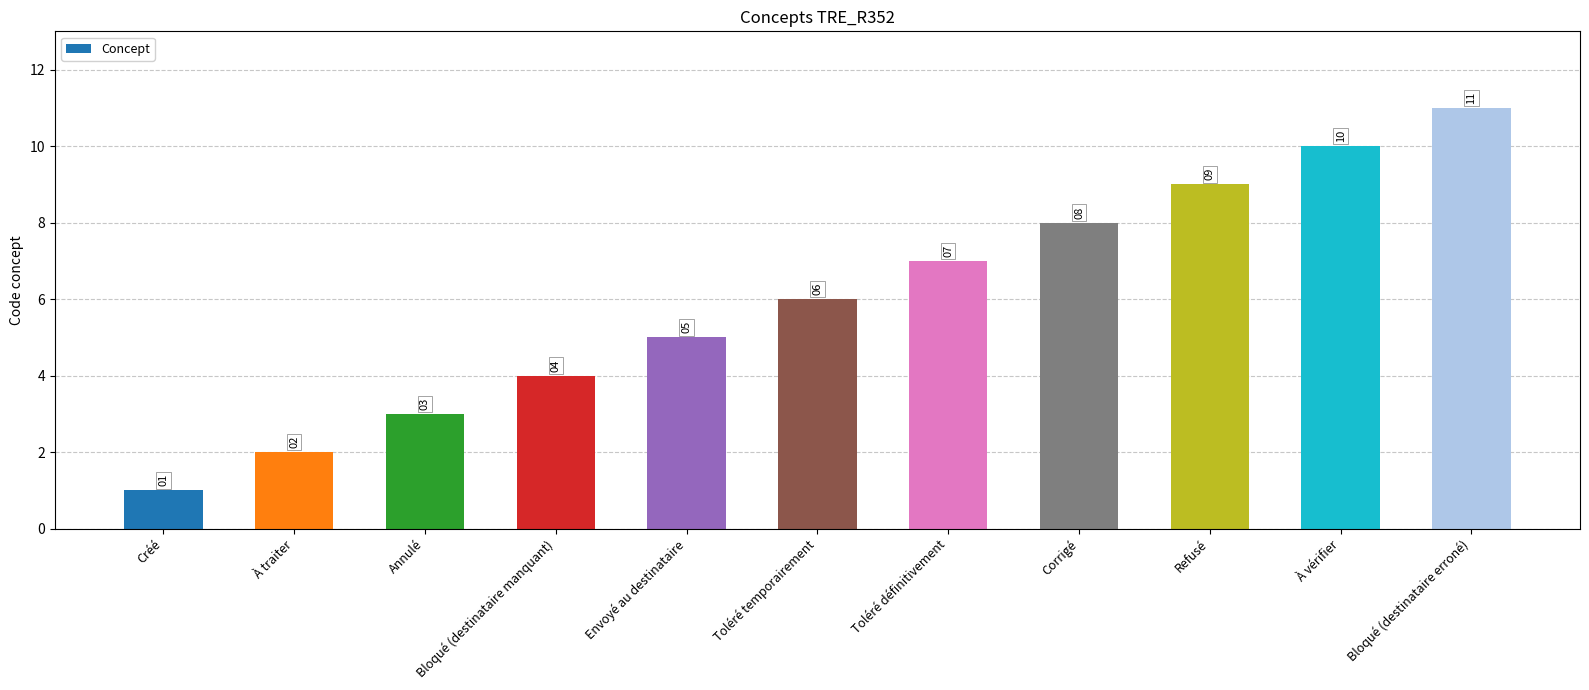

The value at Bloqué (destinataire manquant) is 4. True or false?

True